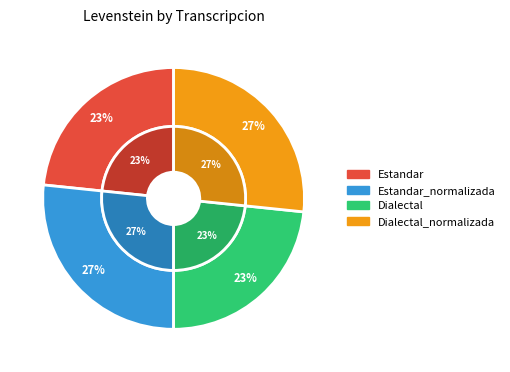

Which slice is the smallest?

Estandar